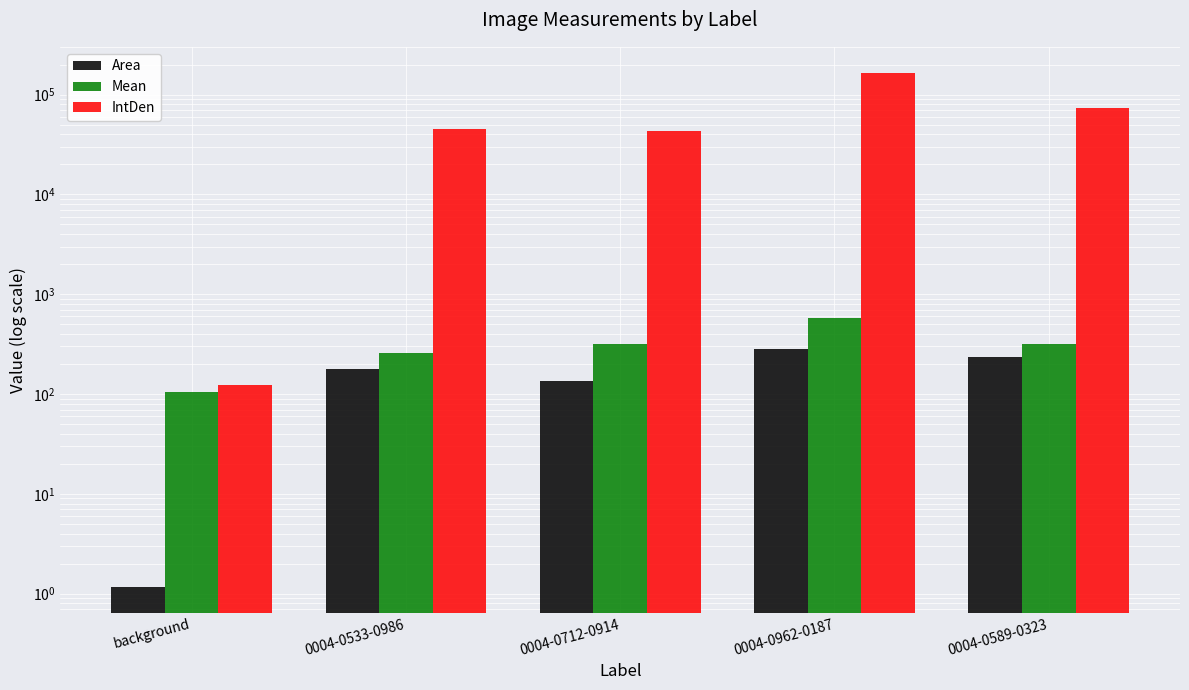

What is the label of the 3rd bar from the left?

0004-0712-0914